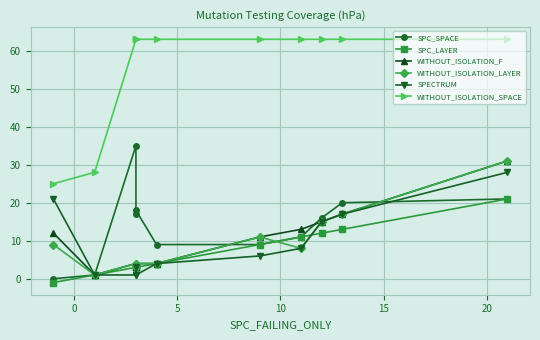

The WITHOUT_ISOLATION_F series shows 4 at 5. True or false?

True